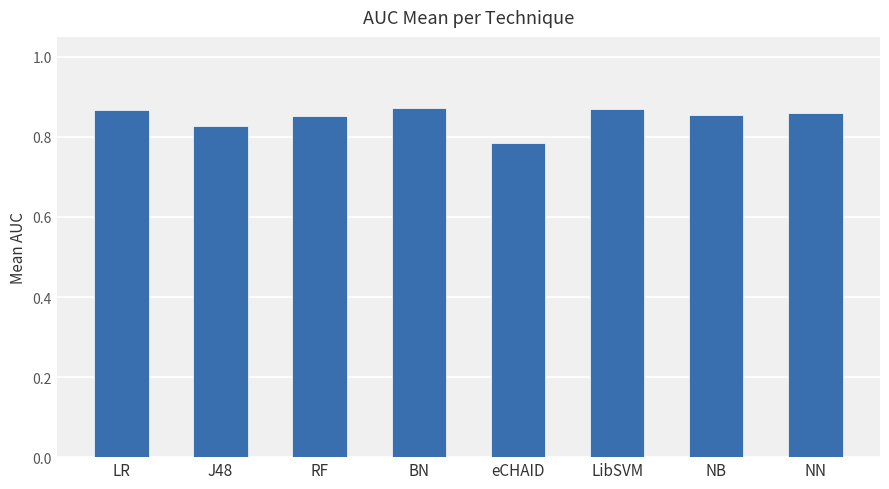

What is the change in value from eCHAID to LibSVM?

+0.1